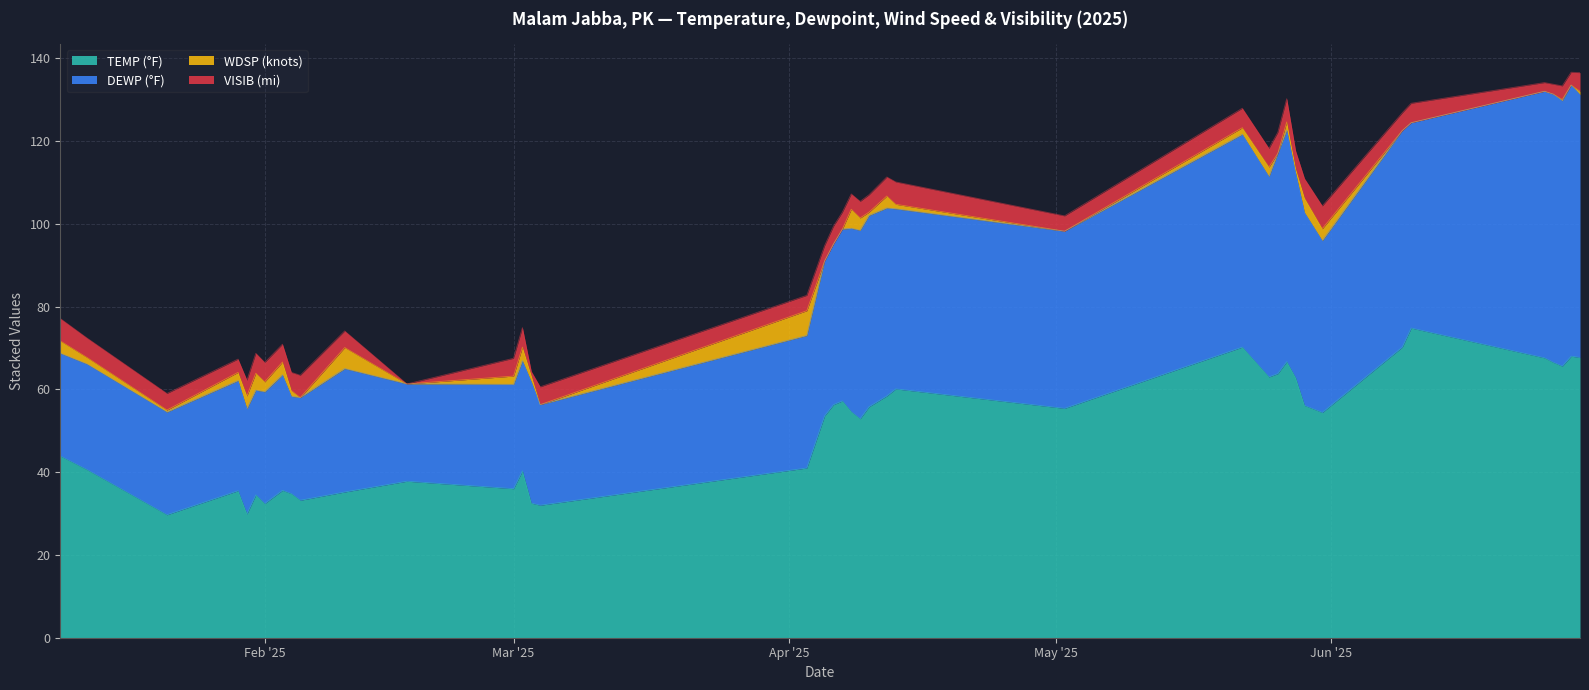

Which label corresponds to the largest value in the chart?

2025-06-28